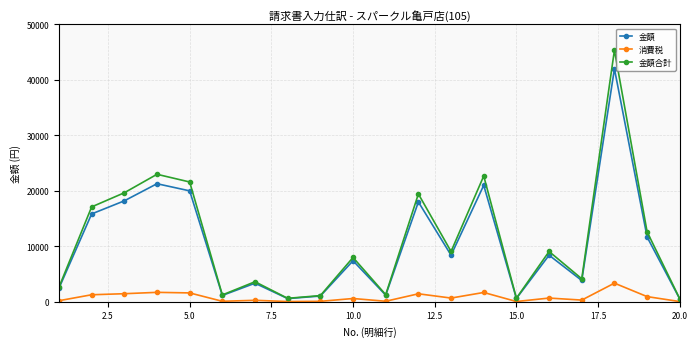

How many values in the 消費税 series are below 672?

10